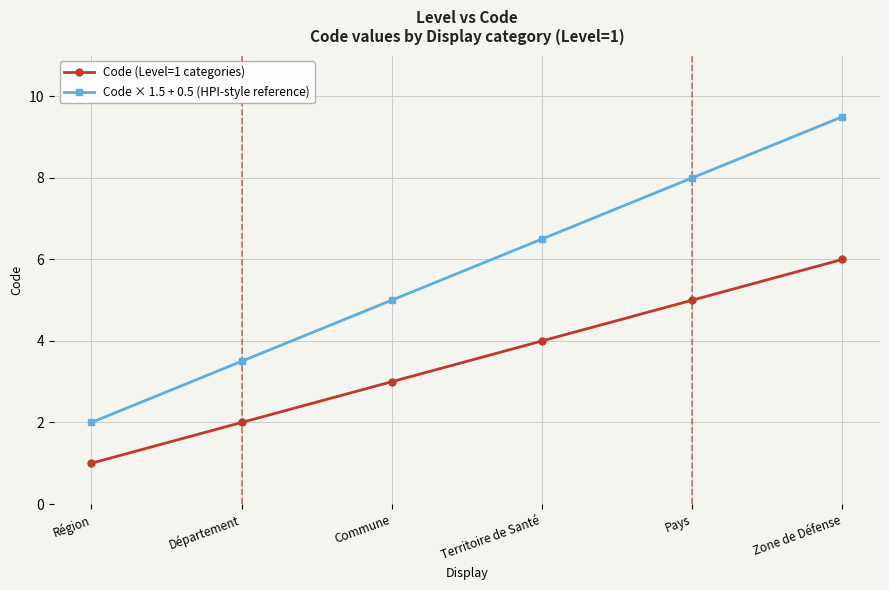

Which series has the widest spread of values?

Code × 1.5 + 0.5 (HPI-style reference)